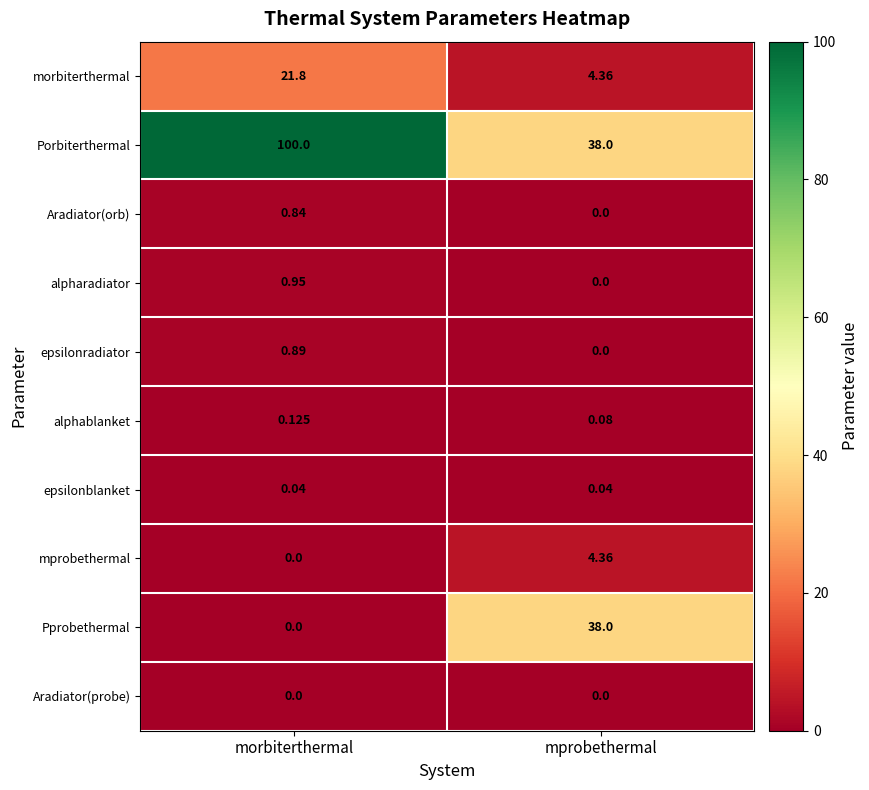

Rank the series by their maximum value, from highest to lowest.

Porbiterthermal, Pprobethermal, morbiterthermal, mprobethermal, alpharadiator, epsilonradiator, Aradiator(orb), alphablanket, epsilonblanket, Aradiator(probe)